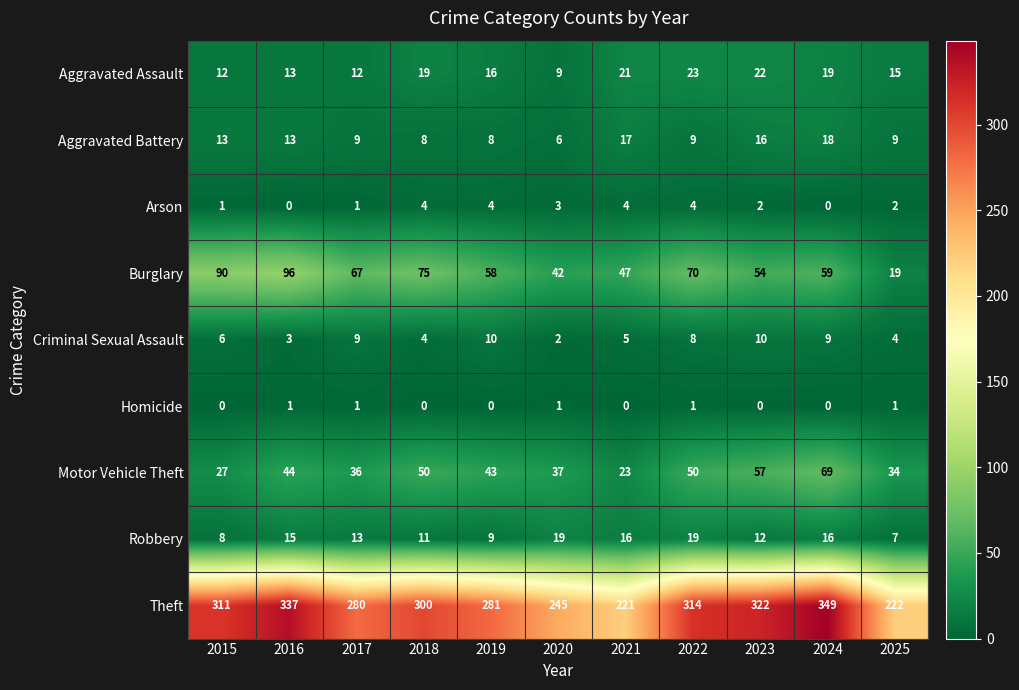

True or false: Aggravated Assault has a value of 12 at 2017.

True